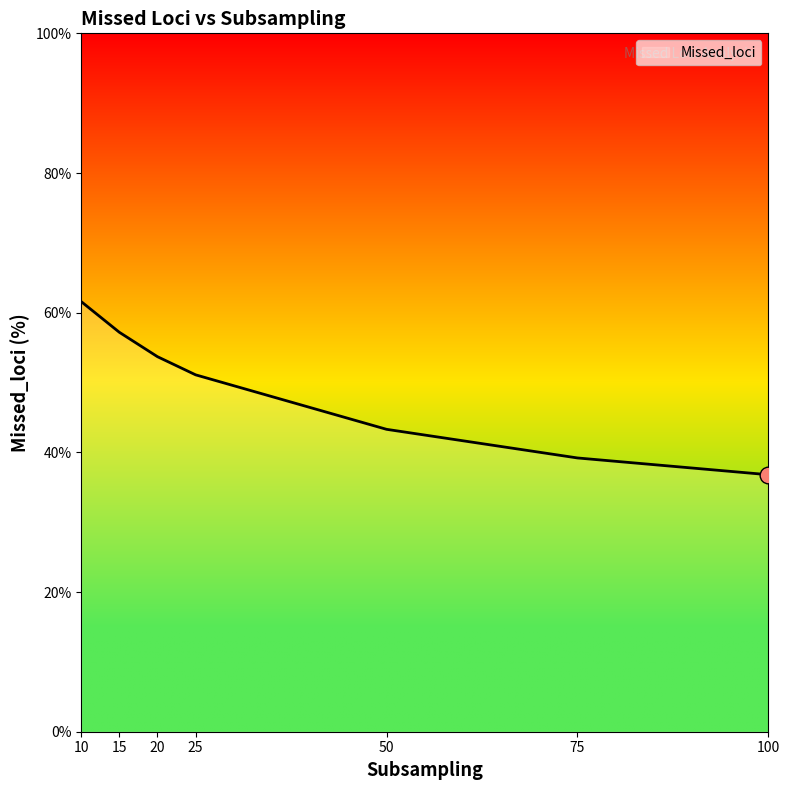

Count the number of data series in this chart.

1